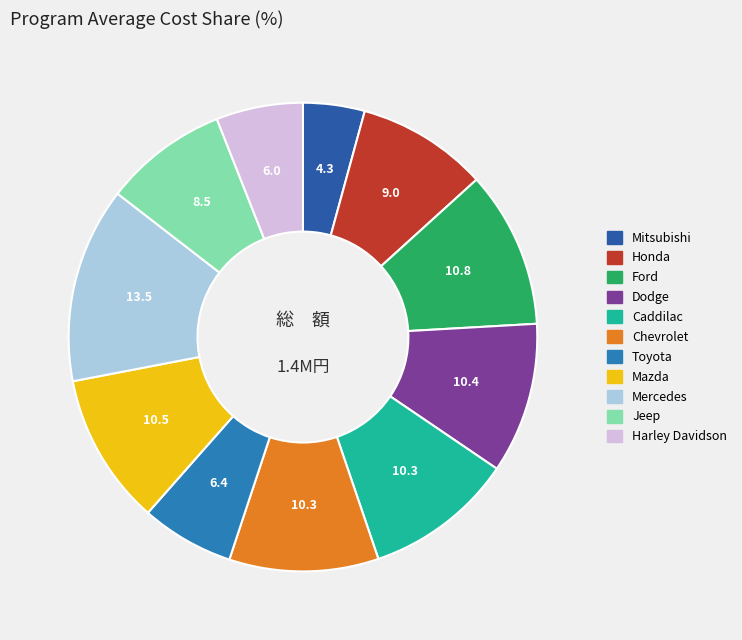

Is there any slice that represents more than half of the pie?

No